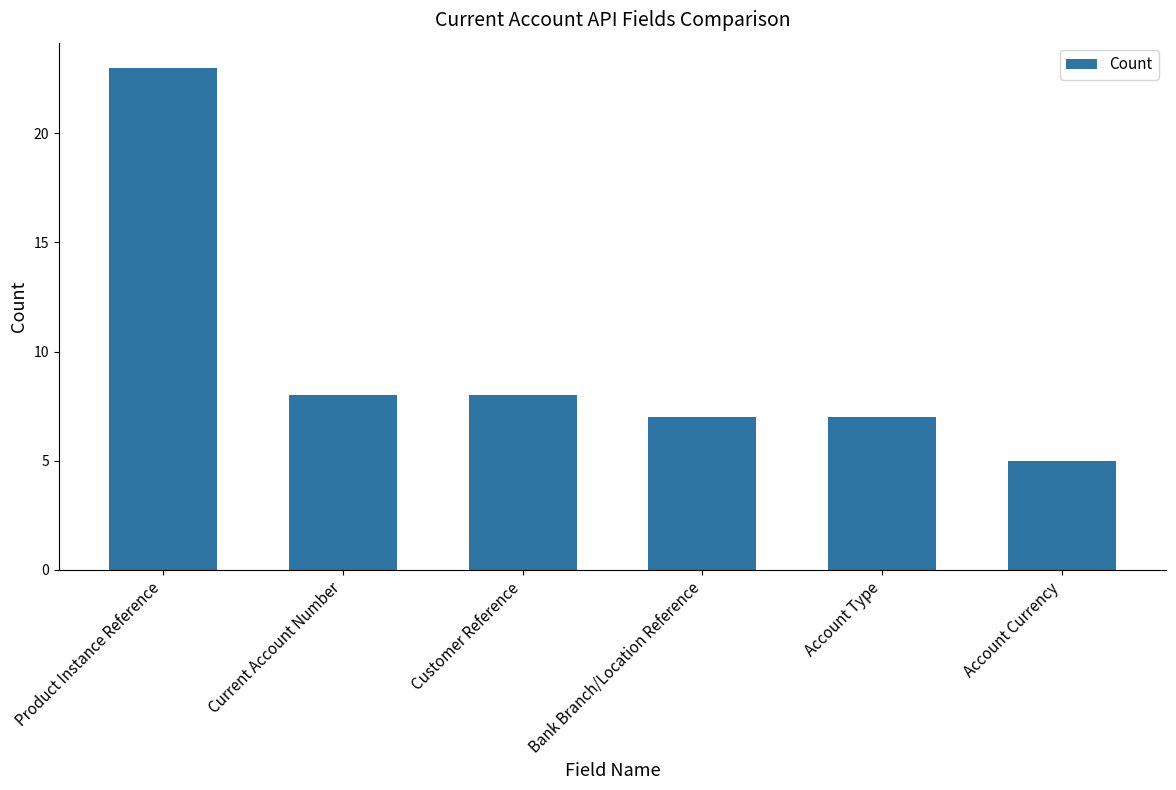

What is the ratio of the value at Current Account Number to the value at Product Instance Reference?

0.3